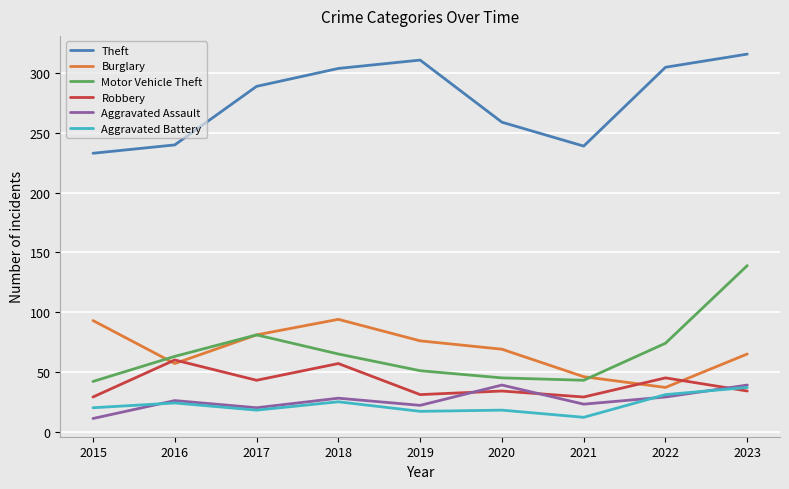

What is the minimum value shown in the chart?

11